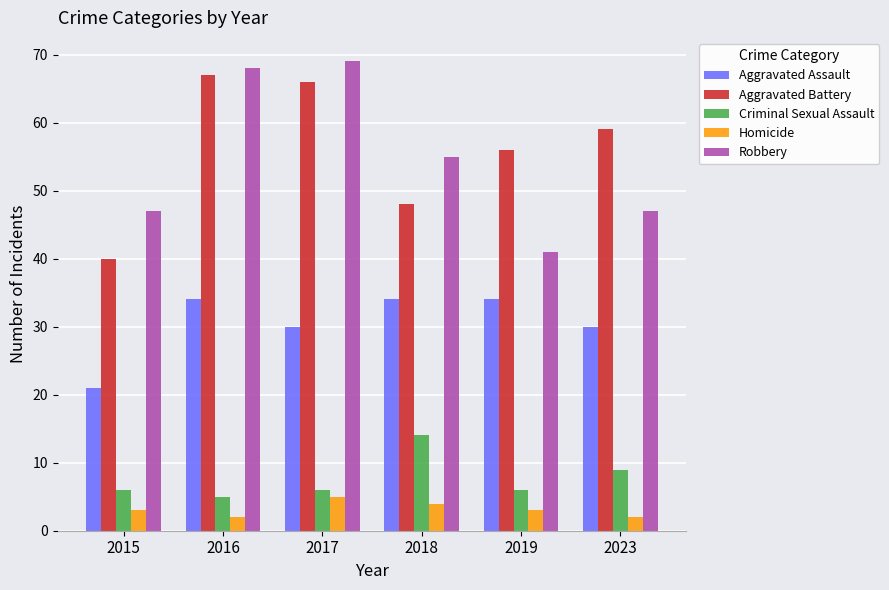

Is it true that Robbery equals 55 at 2018?

True